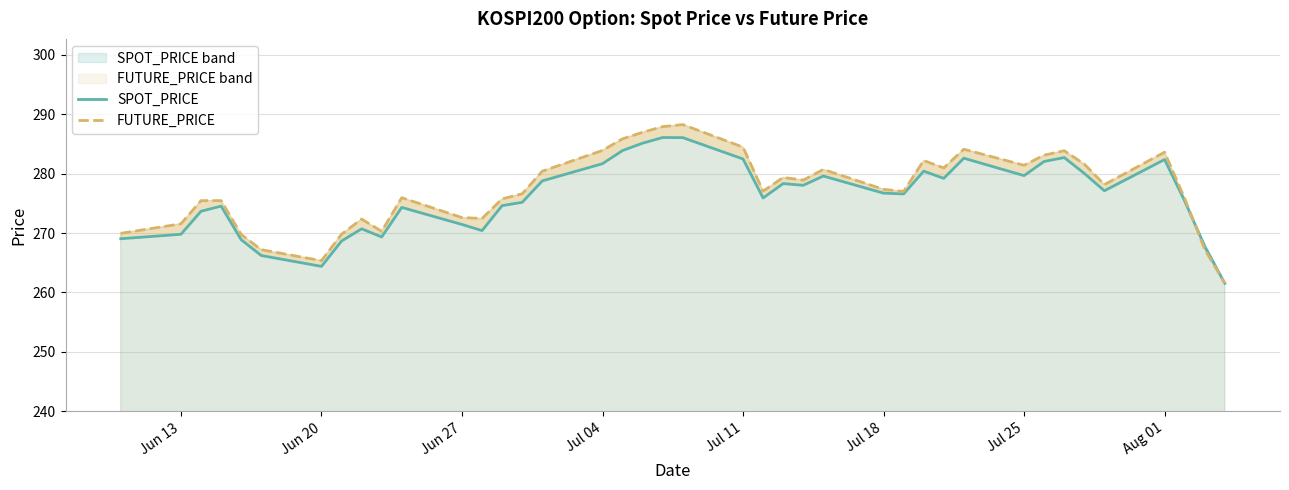

What are all the series names shown in the legend?

SPOT_PRICE, FUTURE_PRICE